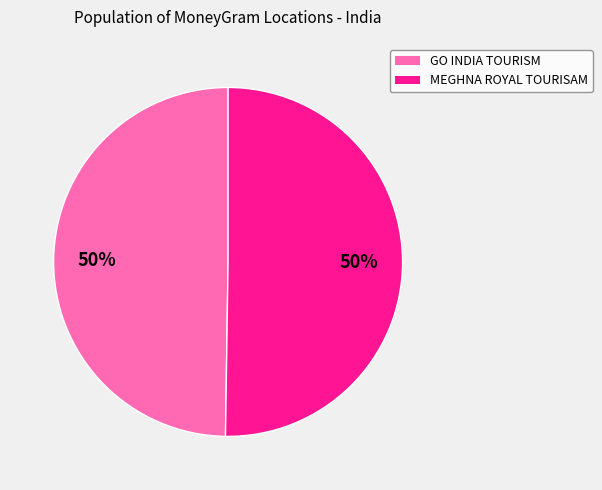

To the nearest percent, what portion does GO INDIA TOURISM represent?

50%